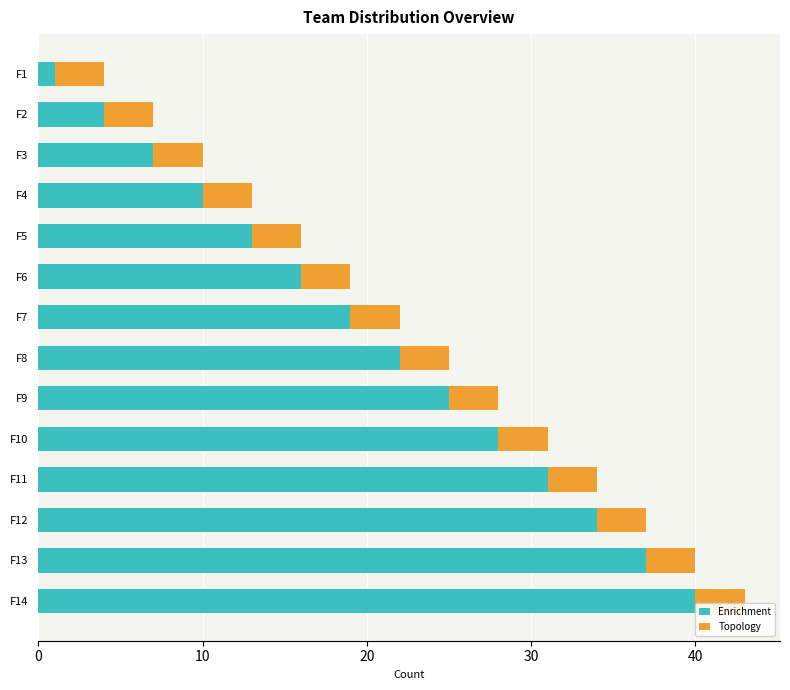

At which label does Enrichment reach its minimum?

F1